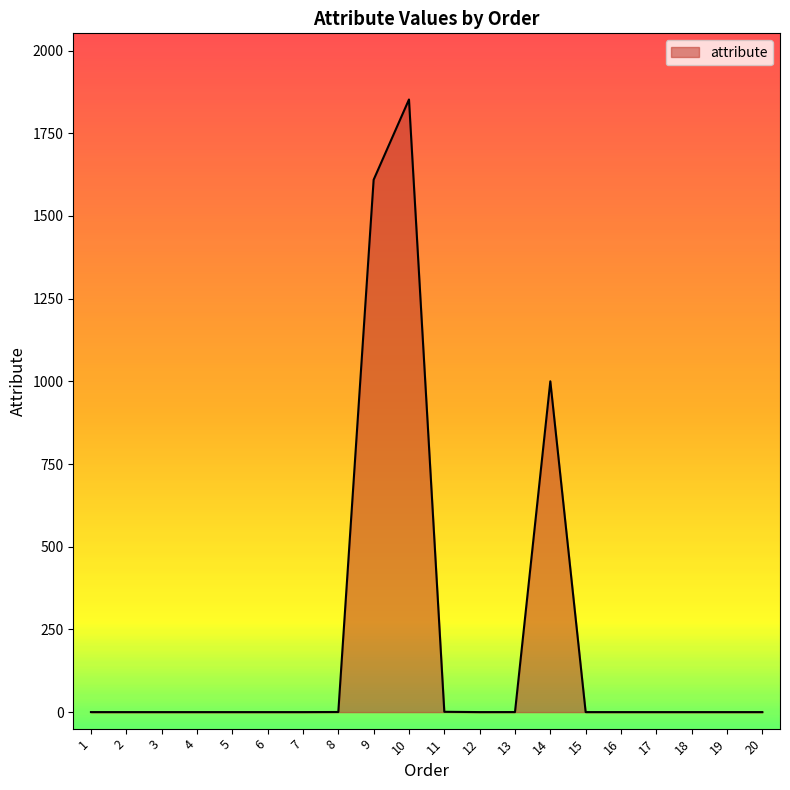

What is the difference between the maximum and minimum values?

1852.0